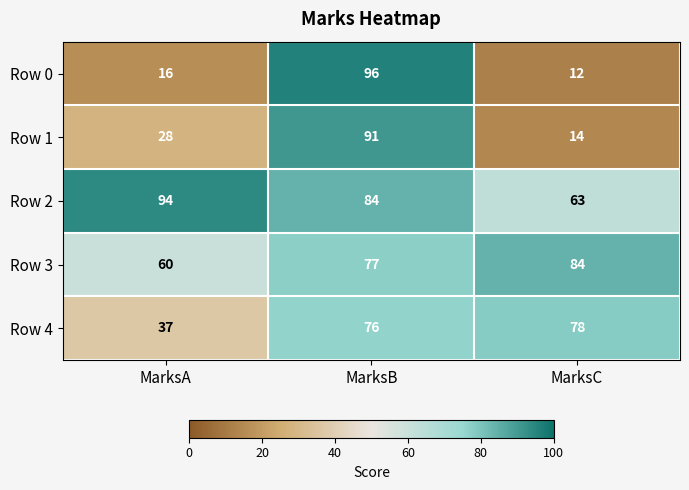

Which series changed the most between MarksA and MarksB?

Row 0